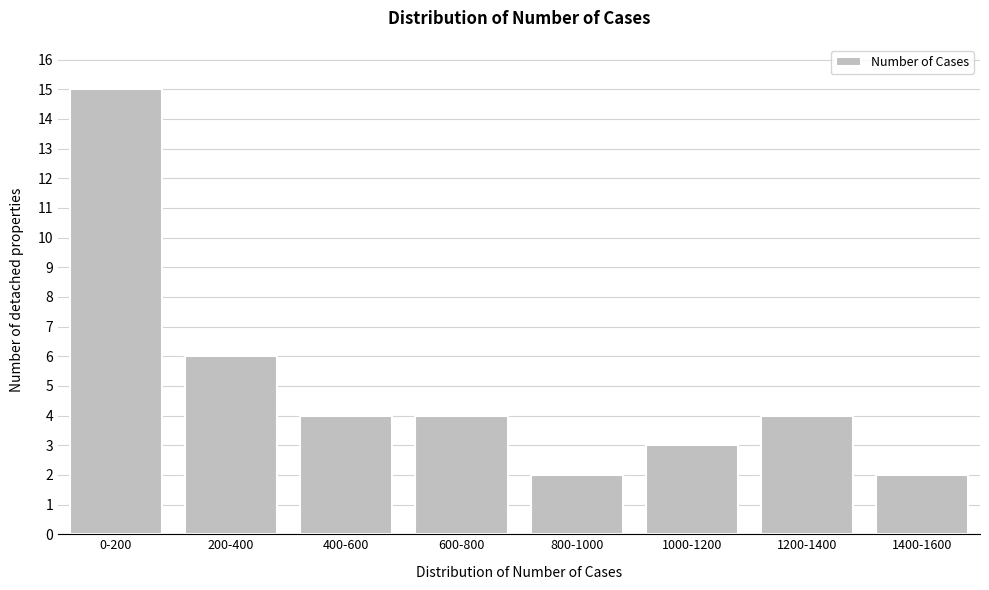

Reading right to left, extract all data points from this chart.

1400-1600=2	1200-1400=4	1000-1200=3	800-1000=2	600-800=4	400-600=4	200-400=6	0-200=15